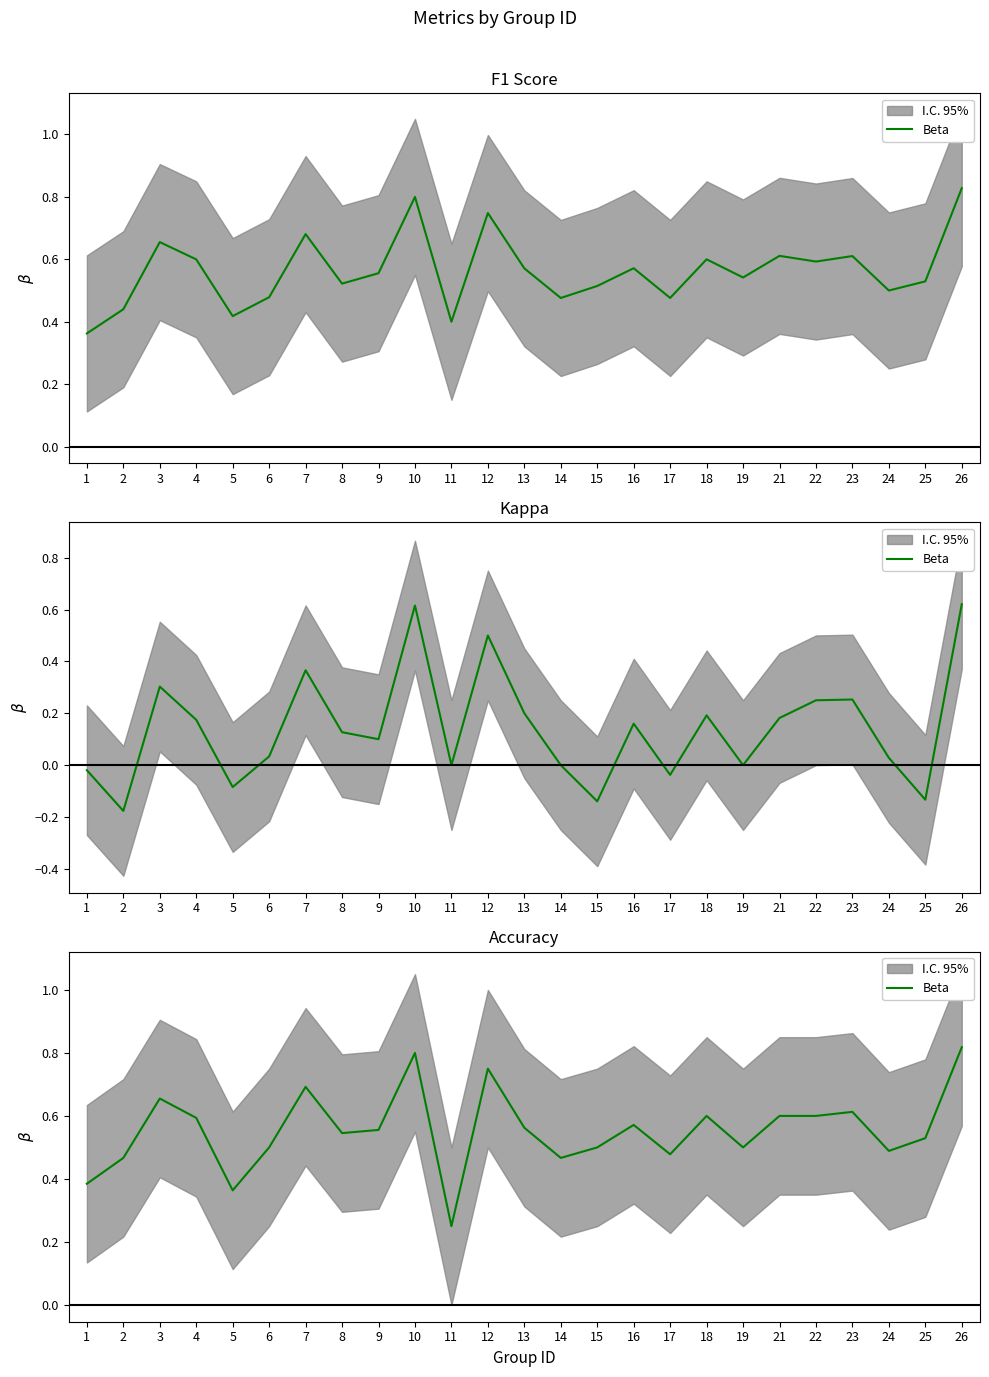

What is the approximate value at 5?

0.4